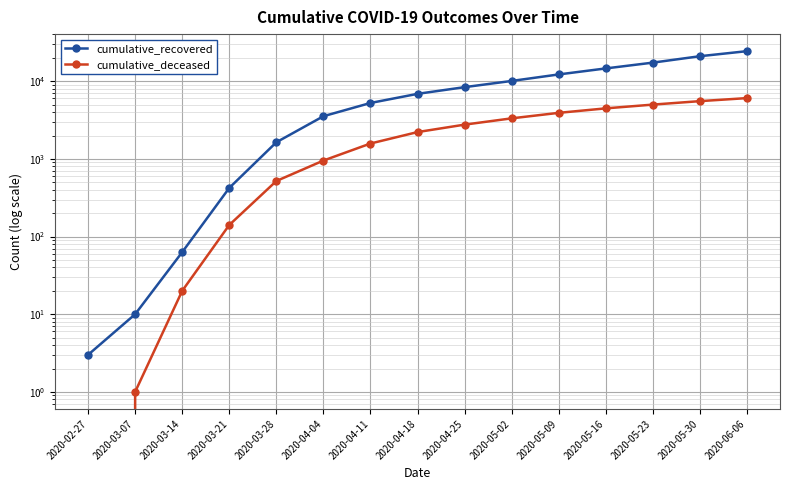

What is the sum of all cumulative_recovered values?

125887